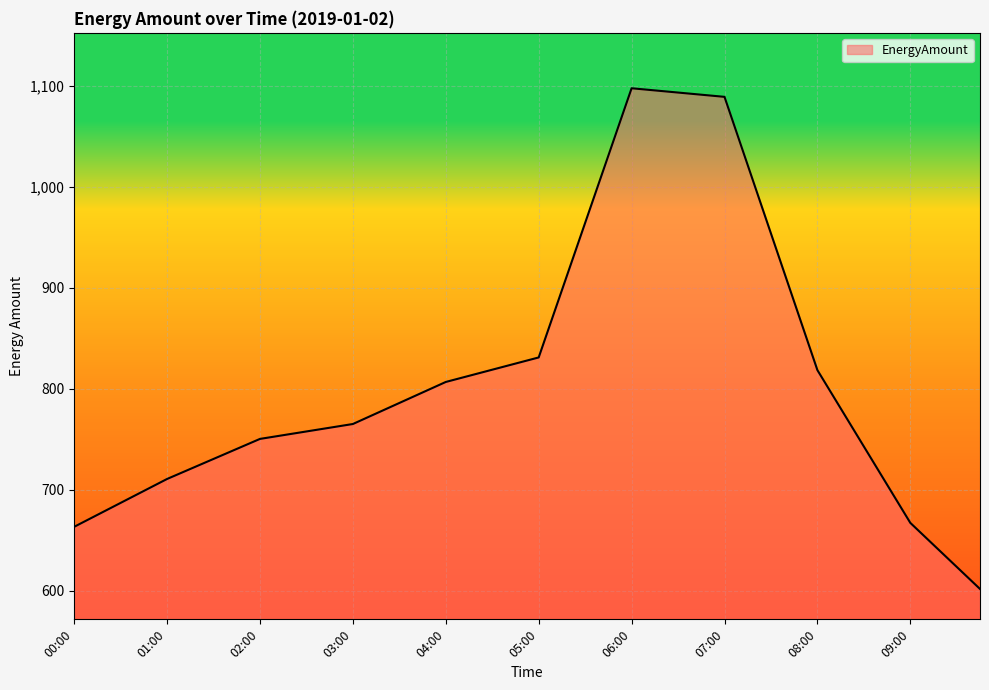

What is the greatest value displayed?

1097.3